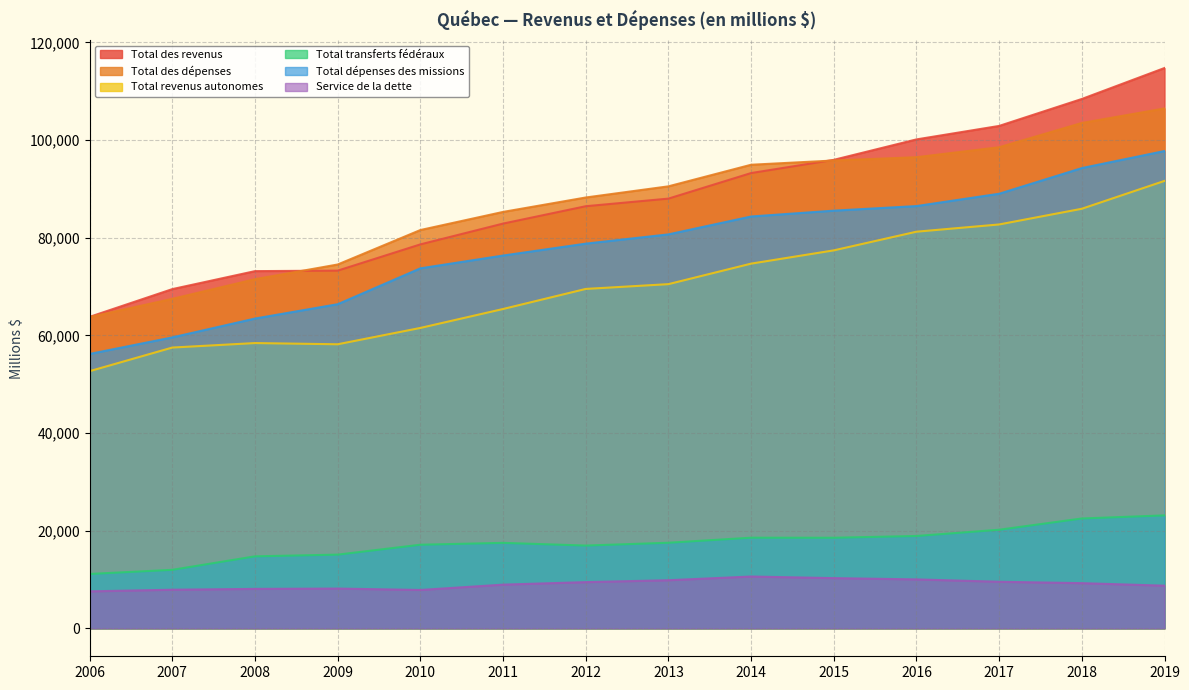

Count the number of categories in the chart.

14